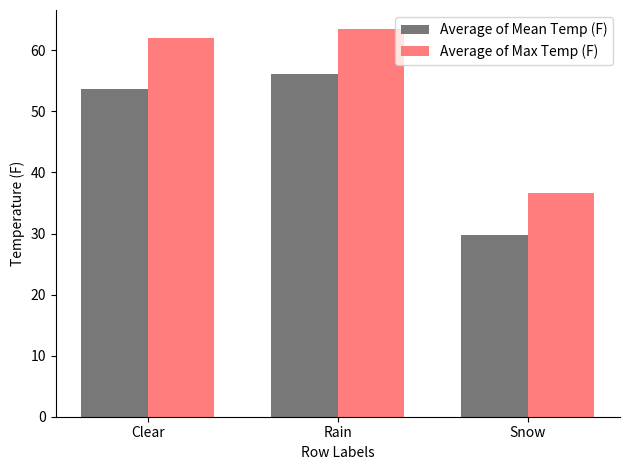

Is the value of Average of Mean Temp (F) at Clear greater than the value of Average of Max Temp (F) at Rain?

No